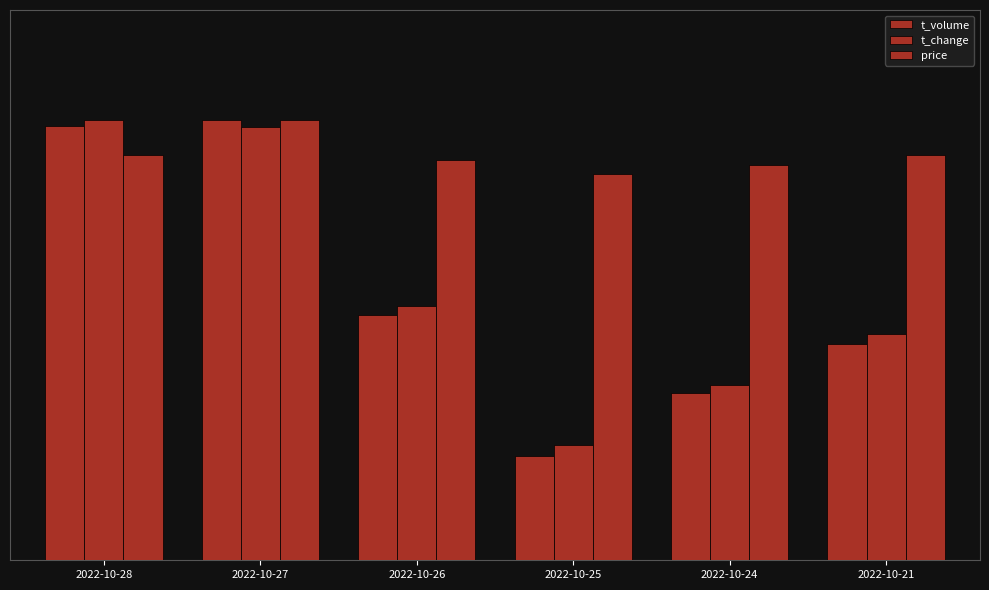

The value of price at 2022-10-26 is 13948.8. True or false?

False